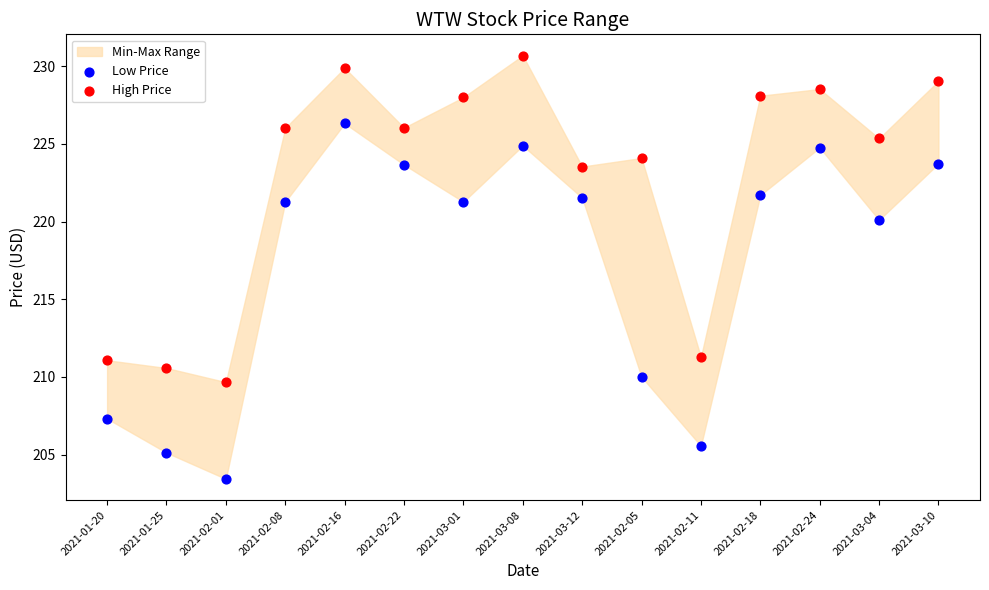

Which series reaches the maximum Y coordinate?

High Price